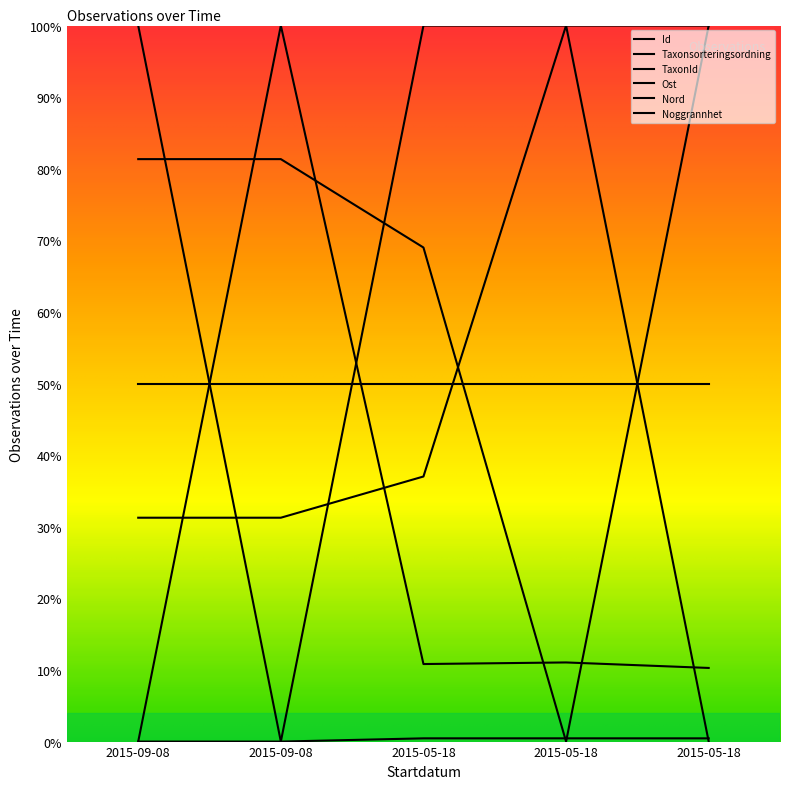

Does the chart have visible grid lines?

No